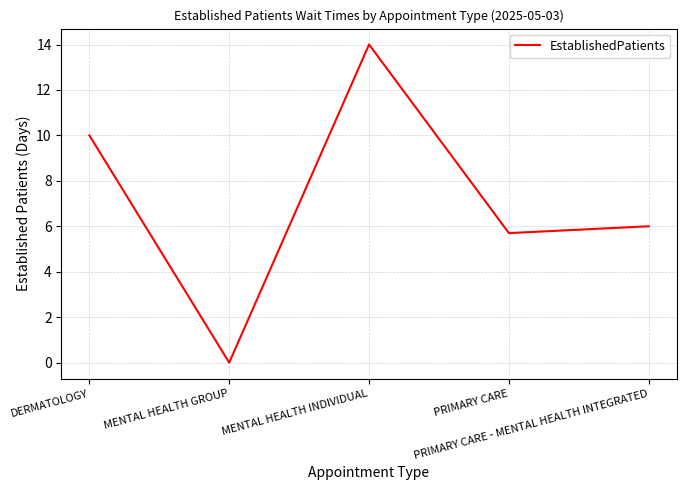

List the labels in order of value, smallest first.

MENTAL HEALTH GROUP, PRIMARY CARE, PRIMARY CARE - MENTAL HEALTH INTEGRATED, DERMATOLOGY, MENTAL HEALTH INDIVIDUAL